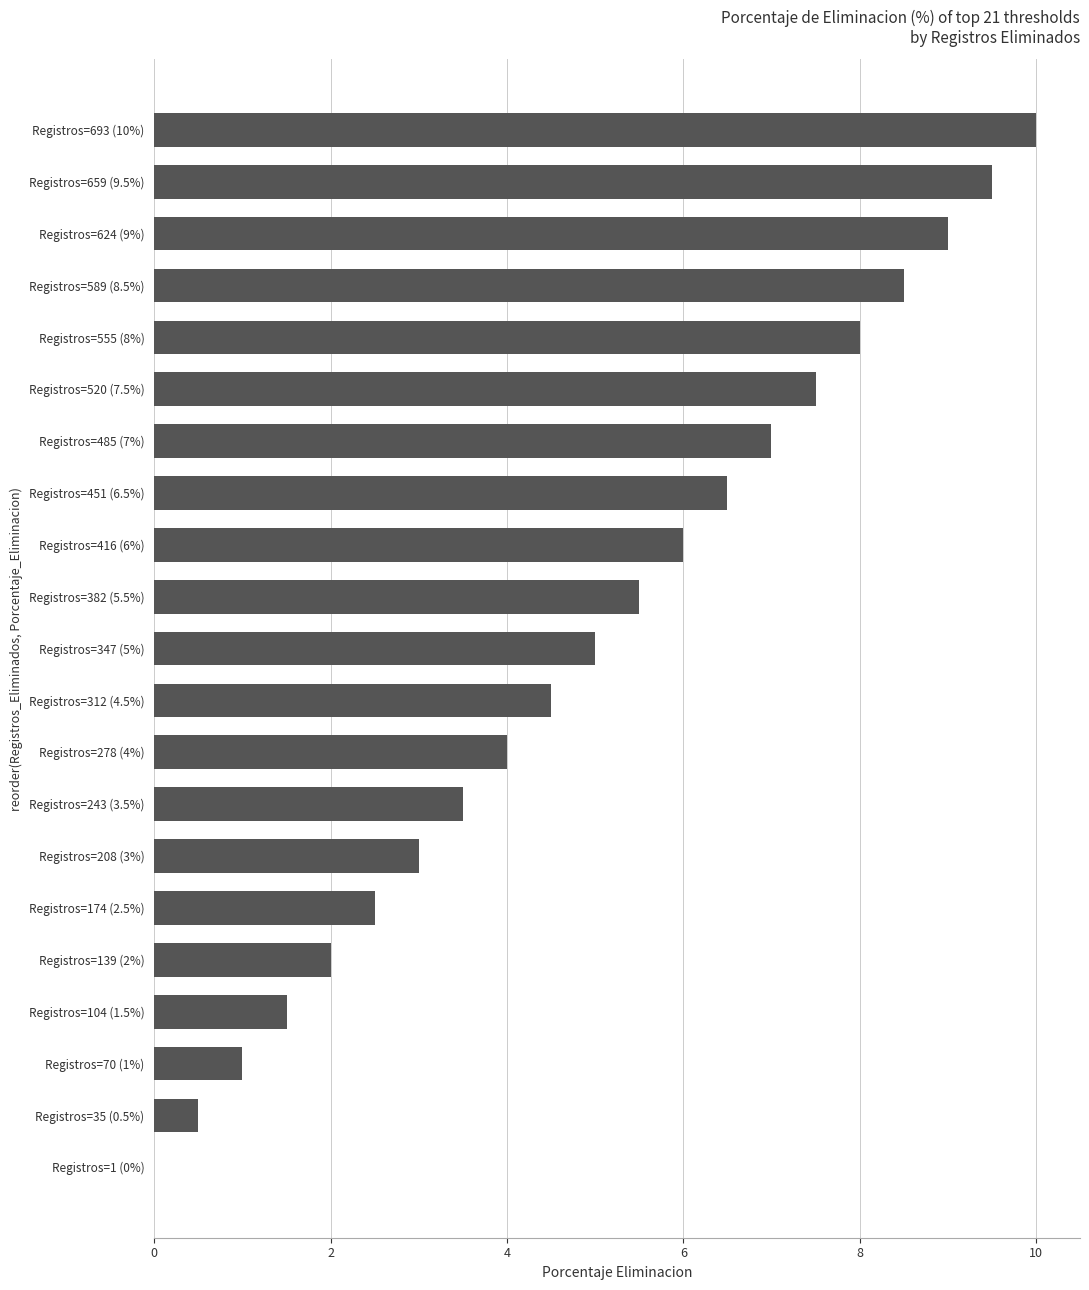

Between Registros=174 (2.5%) and Registros=104 (1.5%), which is larger?

Registros=174 (2.5%)